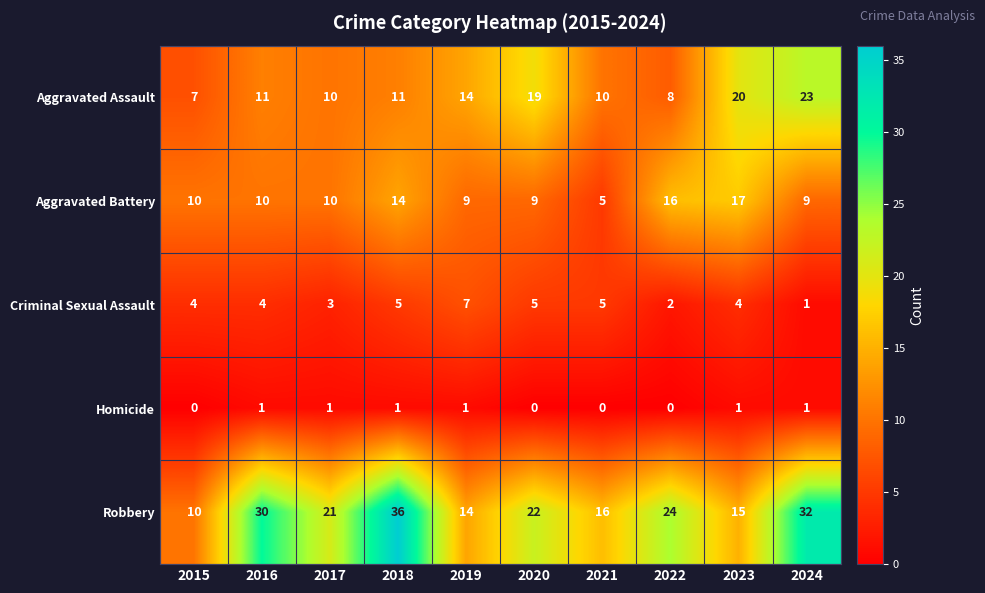

At how many categories does at least one series exceed 23?

4